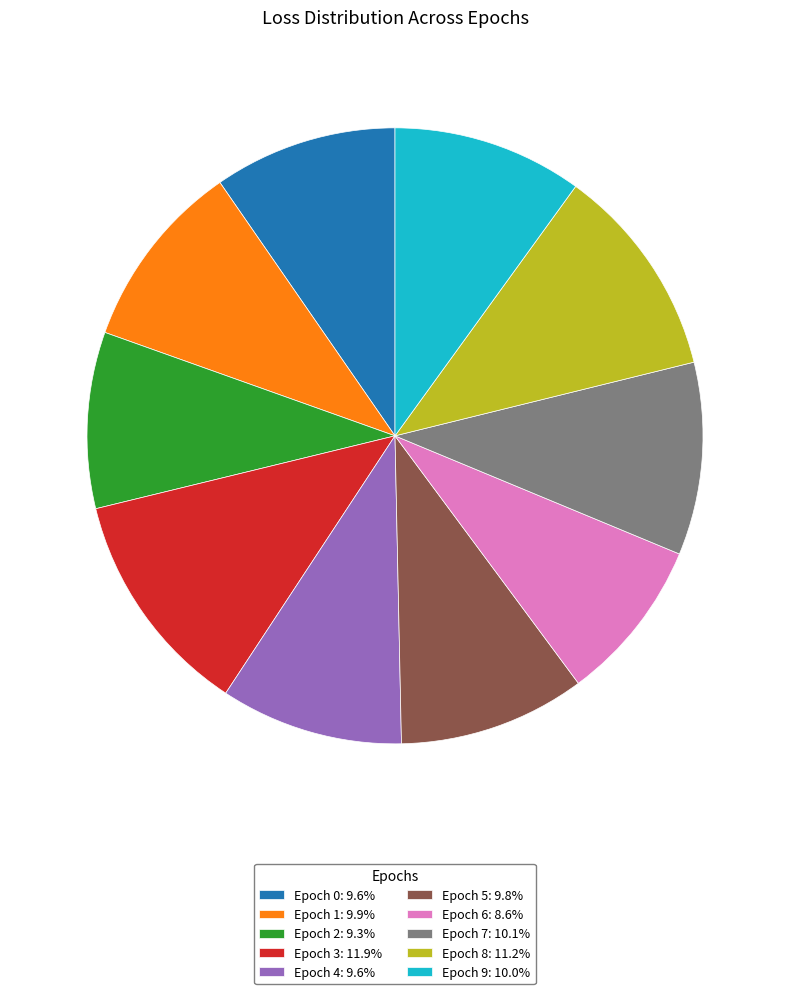

Is Epoch 7: 10.1% the majority of the pie?

No